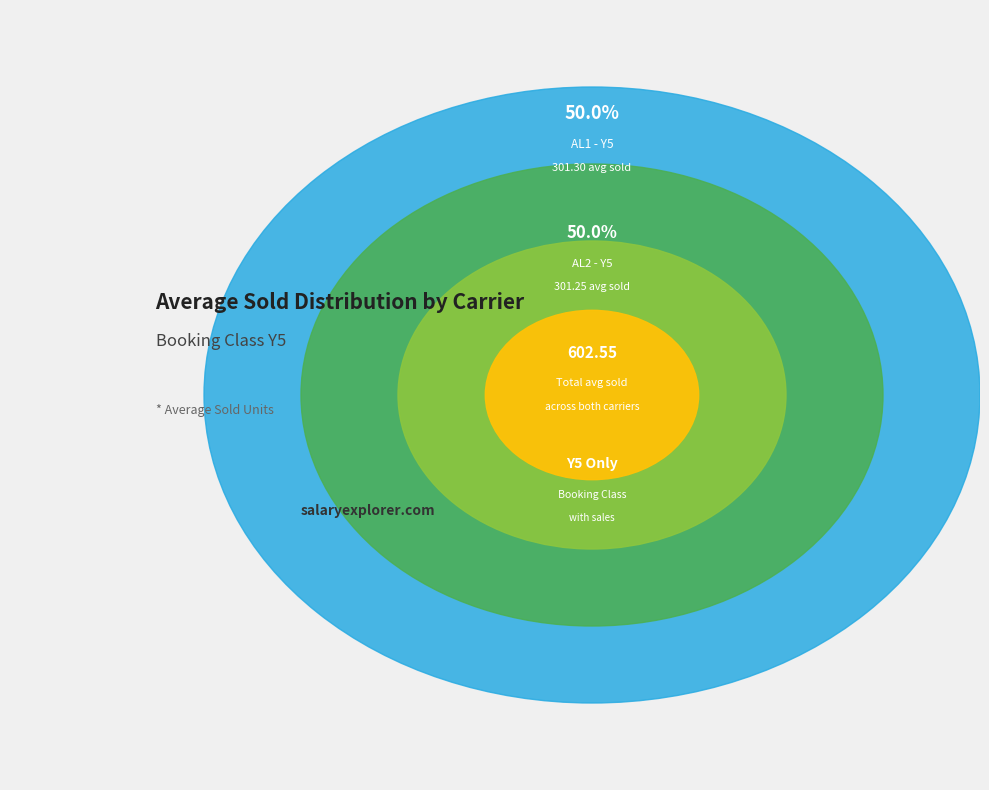

What is the total percentage of AL2 - Y5 and AL1 - Y5?

100.0%